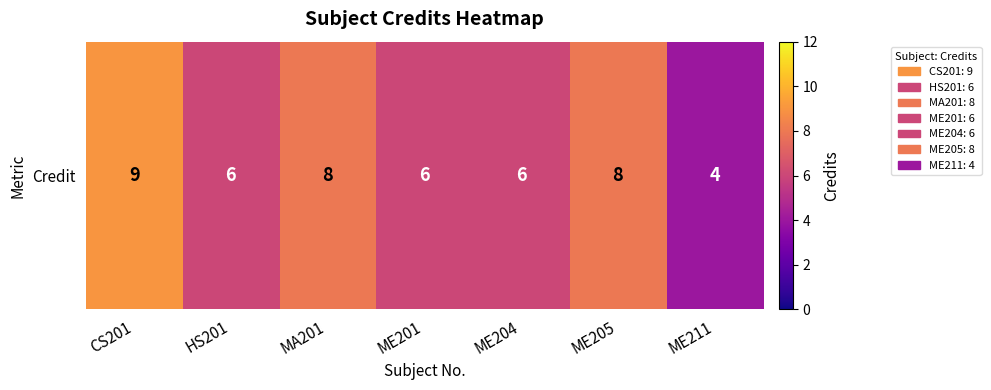

List the labels in order of value, smallest first.

ME211, HS201, ME201, ME204, MA201, ME205, CS201